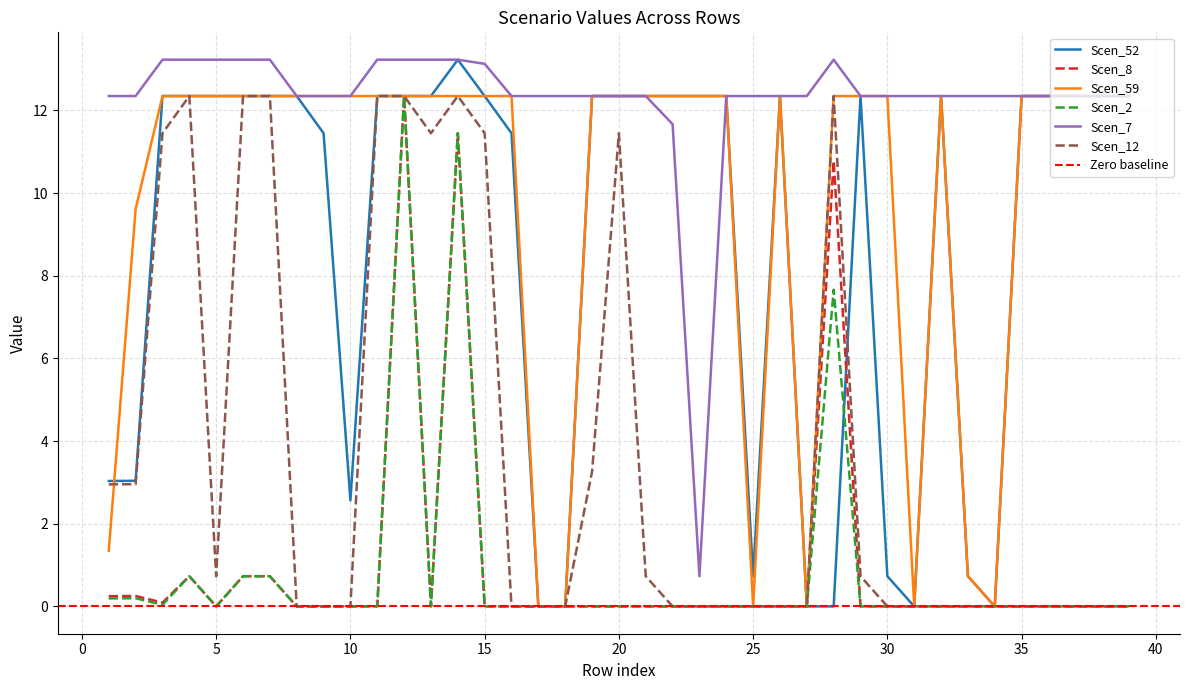

Reading left to right, extract all data points from this chart.

Scen_52: 1=3.0	2=3.0	3=12.3	4=12.3	5=12.3	6=12.3	7=12.3	8=12.3	9=11.4	10=2.6	11=12.3	12=12.3	13=12.3	14=13.2	15=12.3	16=11.4	17=0.0	18=0.0	19=12.3	20=12.3	21=12.3	22=12.3	23=12.3	24=12.3	25=0.7	26=12.3	27=0.0	28=0.0	29=12.3	30=0.7	31=0.0	32=12.3	33=0.7	34=0.0	35=12.3	36=12.3	37=12.3	38=12.3	39=12.3
Scen_8: 1=0.2	2=0.3	3=0.1	4=0.7	5=0.0	6=0.7	7=0.7	8=0.0	9=0.0	10=0.0	11=0.0	12=12.3	13=0.0	14=11.4	15=0.0	16=0.0	17=0.0	18=0.0	19=0.0	20=0.0	21=0.0	22=0.0	23=0.0	24=0.0	25=0.0	26=0.0	27=0.0	28=10.8	29=0.0	30=0.0	31=0.0	32=0.0	33=0.0	34=0.0	35=0.0	36=0.0	37=0.0	38=0.0	39=0.0
Scen_59: 1=1.3	2=9.6	3=12.3	4=12.3	5=12.3	6=12.3	7=12.3	8=12.3	9=12.3	10=12.3	11=12.3	12=12.3	13=12.3	14=12.3	15=12.3	16=12.3	17=0.0	18=0.0	19=12.3	20=12.3	21=12.3	22=12.3	23=12.3	24=12.3	25=0.0	26=12.3	27=0.0	28=12.3	29=12.3	30=12.3	31=0.0	32=12.3	33=0.7	34=0.0	35=12.3	36=12.3	37=12.3	38=12.3	39=12.3
Scen_2: 1=0.2	2=0.2	3=0.0	4=0.7	5=0.0	6=0.7	7=0.7	8=0.0	9=0.0	10=0.0	11=0.0	12=12.3	13=0.0	14=11.4	15=0.0	16=0.0	17=0.0	18=0.0	19=0.0	20=0.0	21=0.0	22=0.0	23=0.0	24=0.0	25=0.0	26=0.0	27=0.0	28=7.7	29=0.0	30=0.0	31=0.0	32=0.0	33=0.0	34=0.0	35=0.0	36=0.0	37=0.0	38=0.0	39=0.0
Scen_7: 1=12.3	2=12.3	3=13.2	4=13.2	5=13.2	6=13.2	7=13.2	8=12.3	9=12.3	10=12.3	11=13.2	12=13.2	13=13.2	14=13.2	15=13.1	16=12.3	17=12.3	18=12.3	19=12.3	20=12.3	21=12.3	22=11.7	23=0.7	24=12.3	25=12.3	26=12.3	27=12.3	28=13.2	29=12.3	30=12.3	31=12.3	32=12.3	33=12.3	34=12.3	35=12.3	36=12.3	37=12.3	38=12.3	39=12.3
Scen_12: 1=3.0	2=3.0	3=11.4	4=12.3	5=0.7	6=12.3	7=12.3	8=0.0	9=0.0	10=0.0	11=12.3	12=12.3	13=11.4	14=12.3	15=11.4	16=0.0	17=0.0	18=0.0	19=3.3	20=11.4	21=0.7	22=0.0	23=0.0	24=0.0	25=0.0	26=0.0	27=0.0	28=12.3	29=0.7	30=0.0	31=0.0	32=0.0	33=0.0	34=0.0	35=0.0	36=0.0	37=0.0	38=0.0	39=0.0